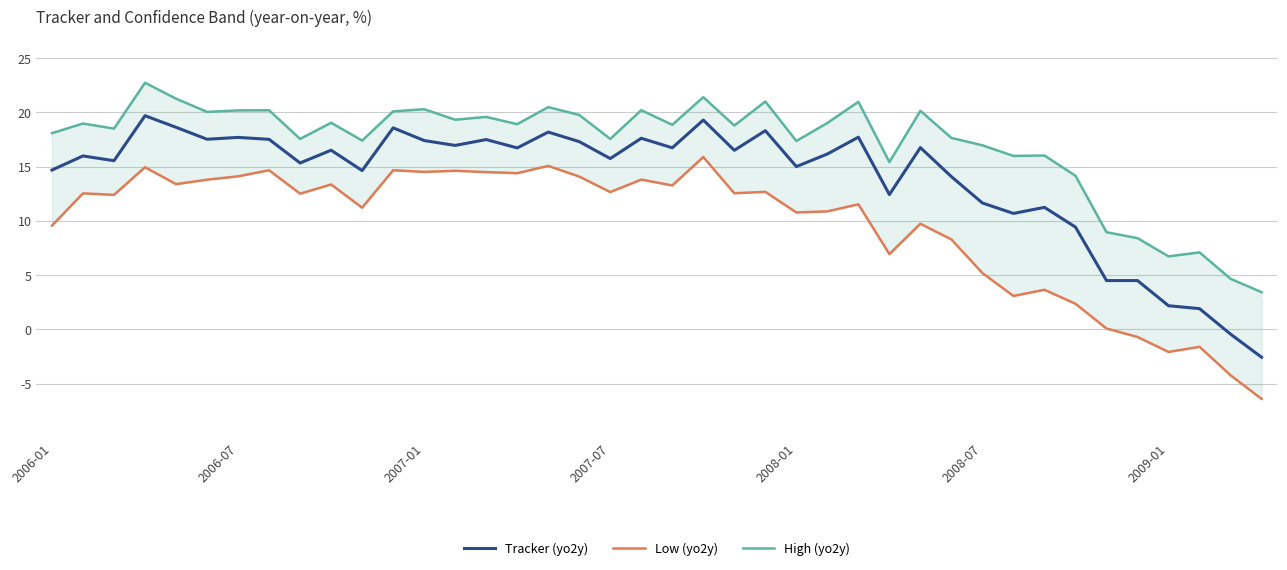

At 16, list the series in order from smallest to largest.

Low (yo2y), Tracker (yo2y), High (yo2y)